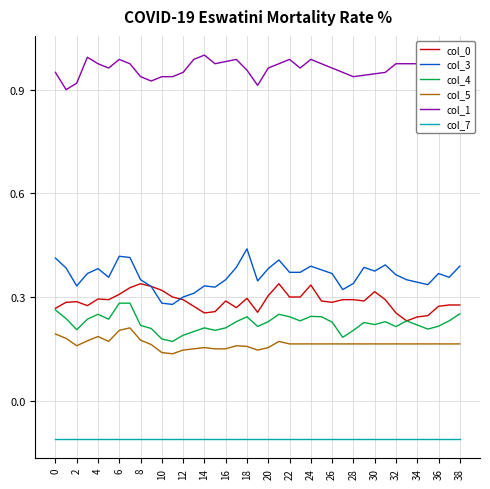

Rank the series by their maximum value, from highest to lowest.

col_1, col_3, col_0, col_4, col_5, col_7